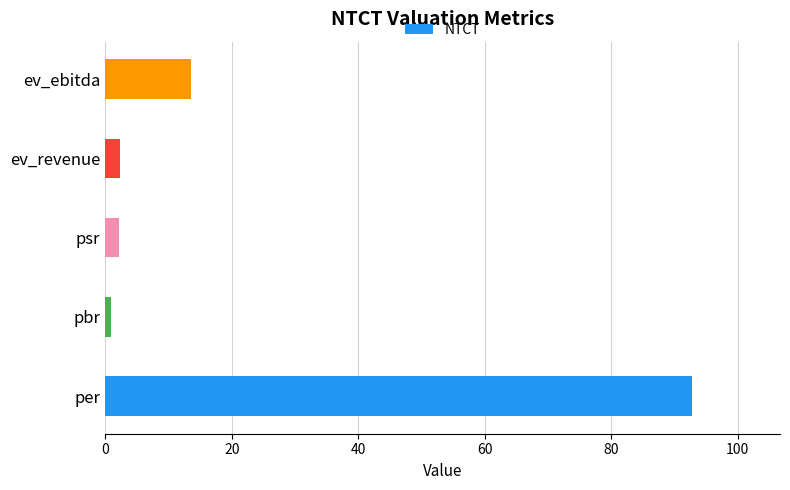

What is the average value?

22.4